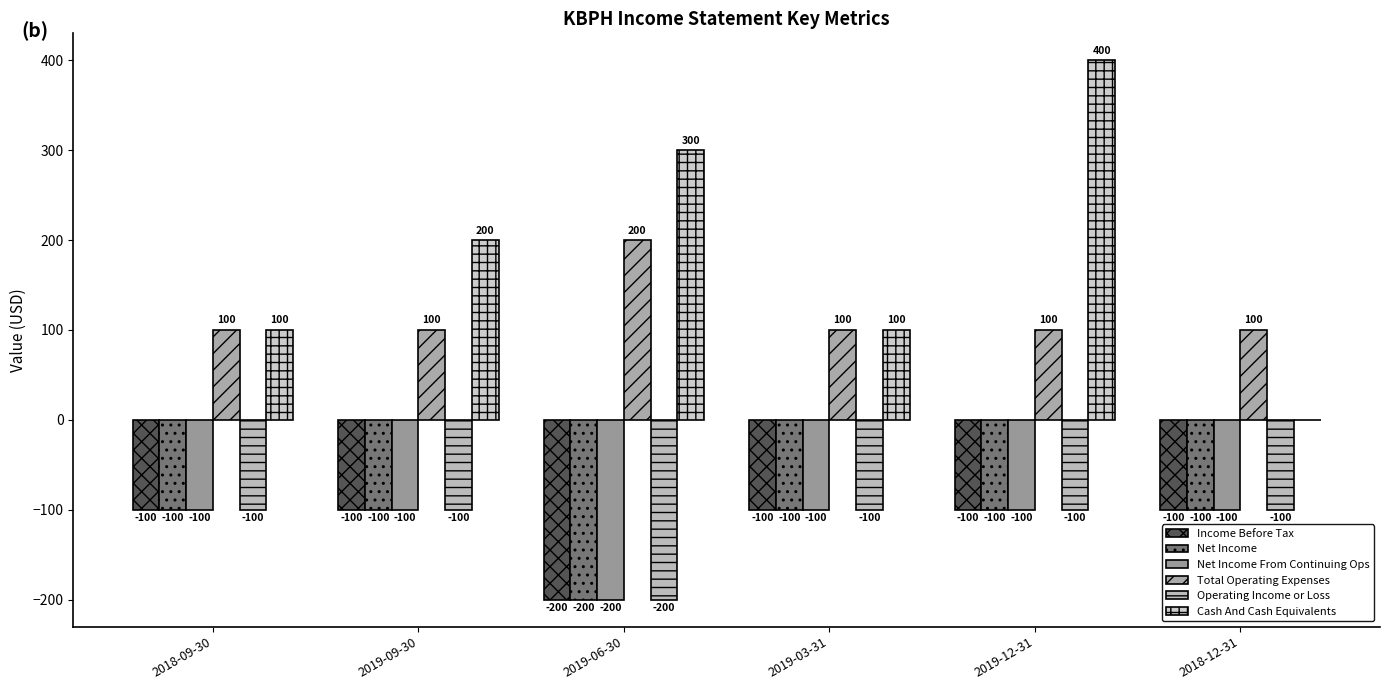

What is the sum of all Net Income From Continuing Ops values?

-700